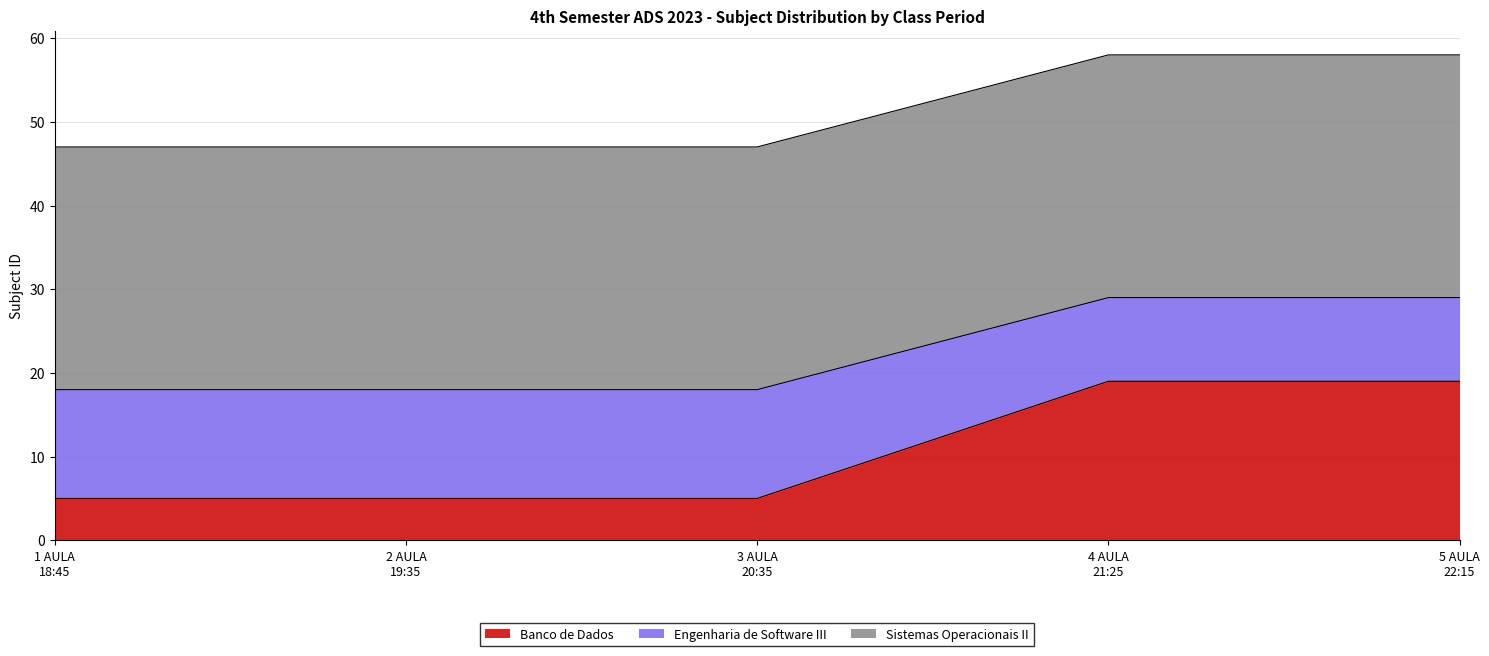

What is the lowest value of the Banco de Dados series?

5